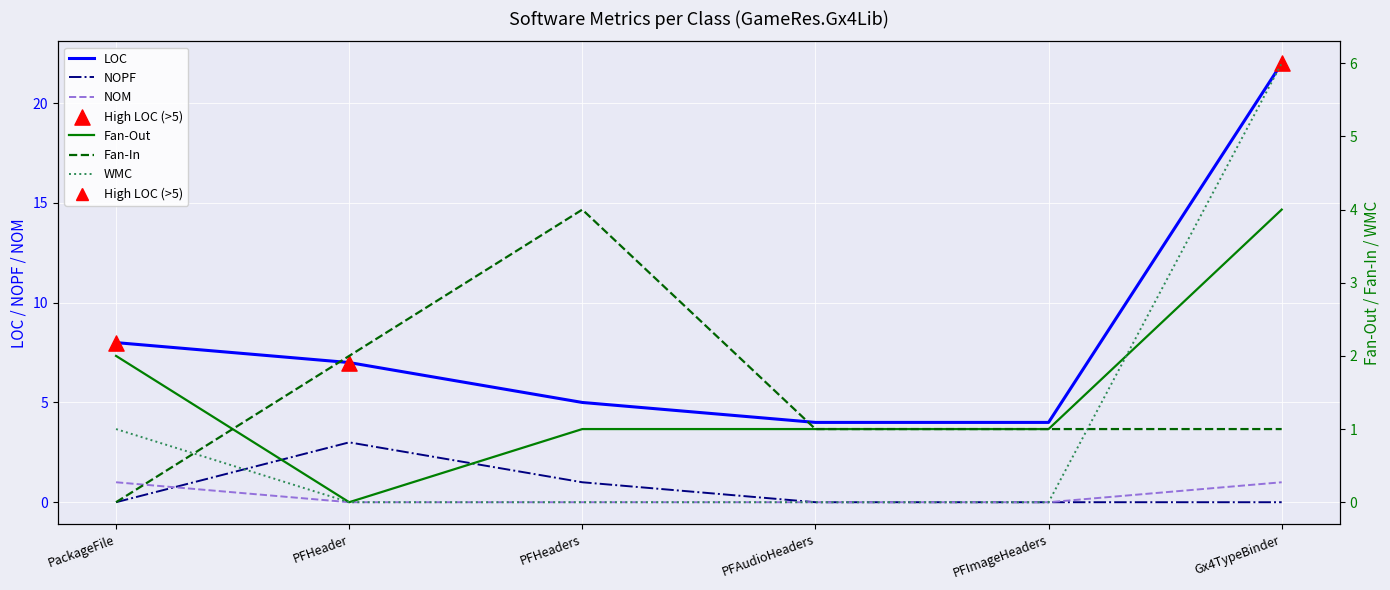

Is the value of NOM at PFHeaders greater than the value of NOPF at PFHeaders?

No